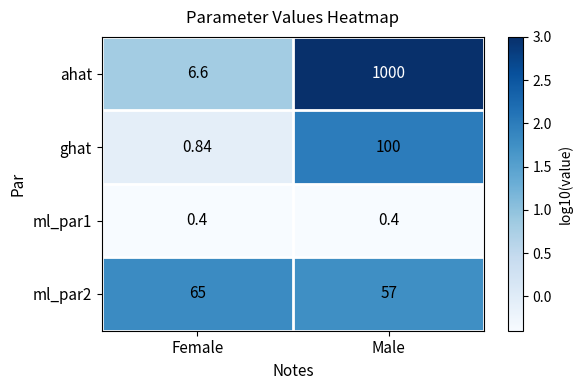

Which series has the widest spread of values?

ahat